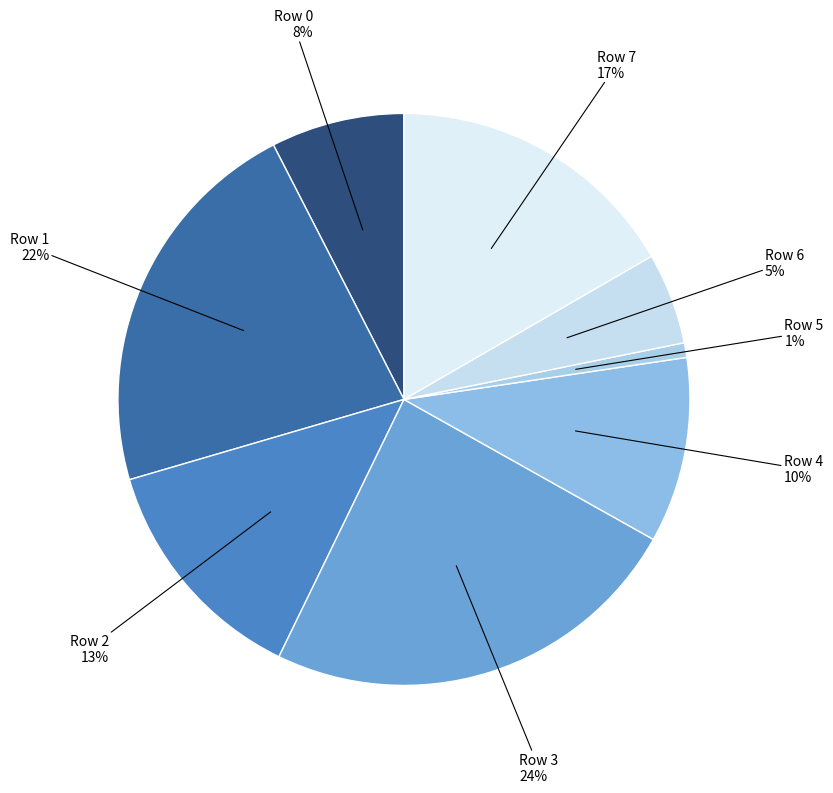

The Row 7 slice represents 7% of the pie. True or false?

False